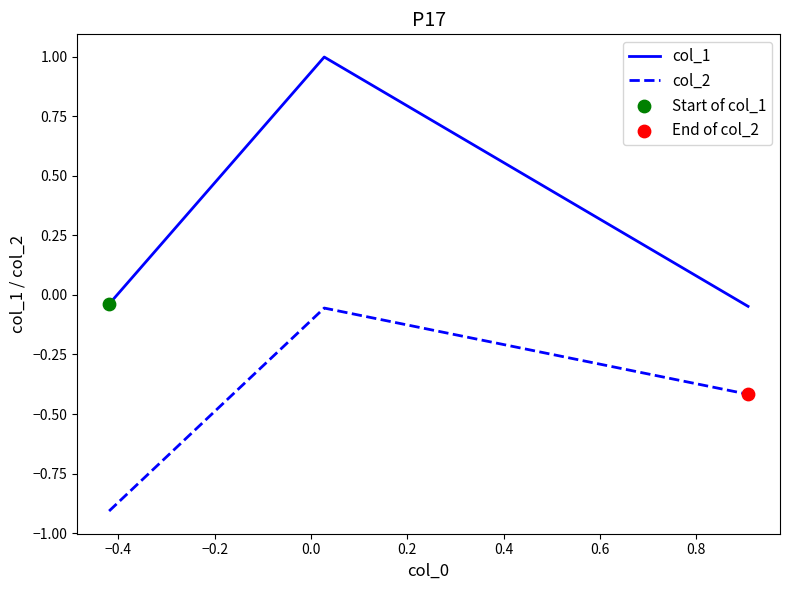

Which series has the largest total across all categories?

col_1